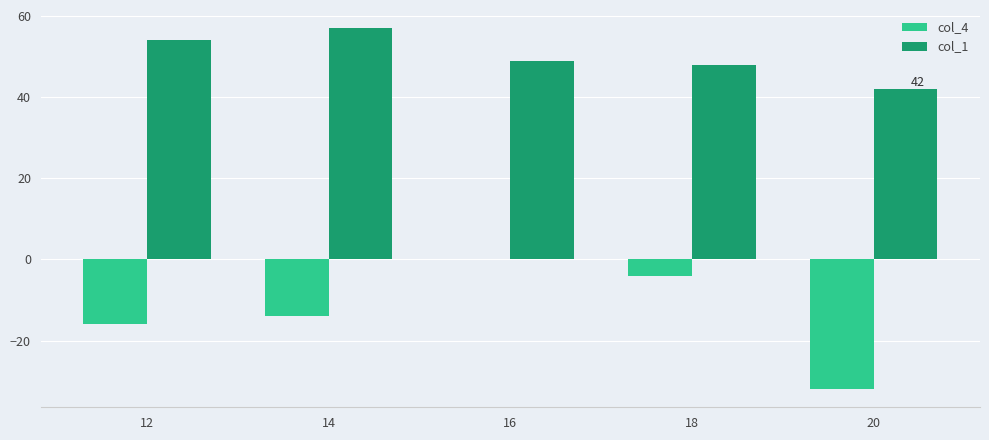

What is the total value across all series at 14?

43